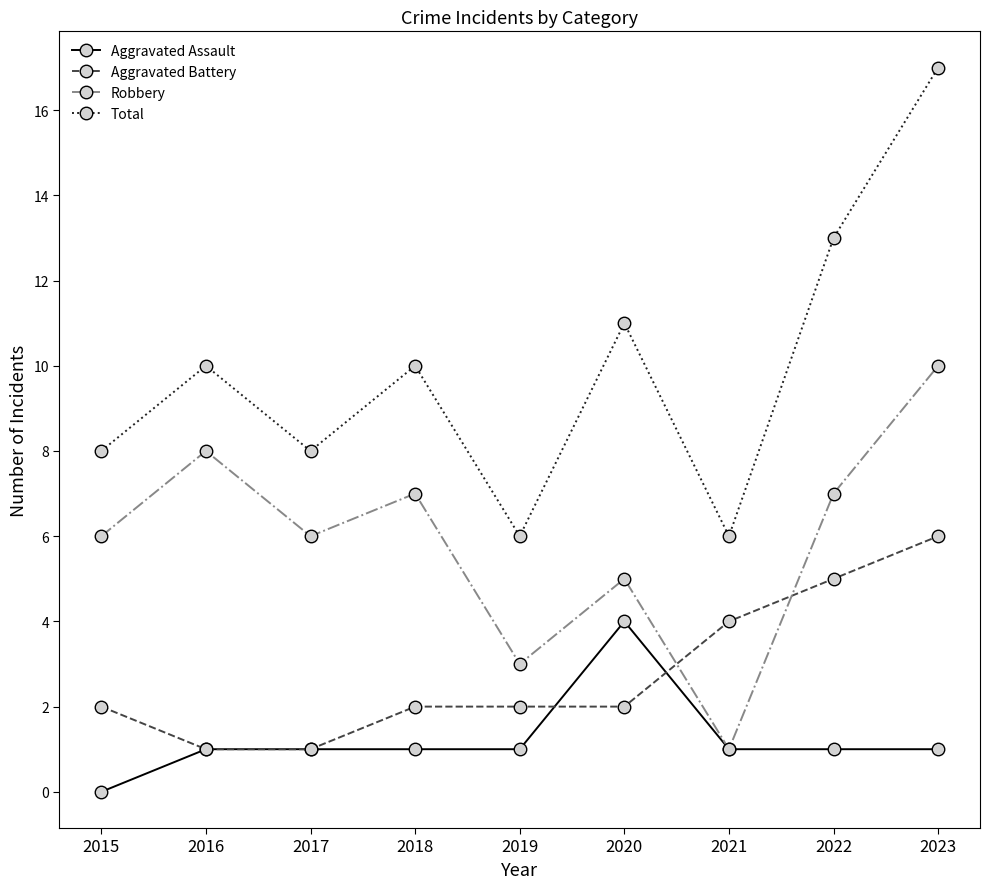

True or false: Total and Aggravated Assault intersect in this chart.

False